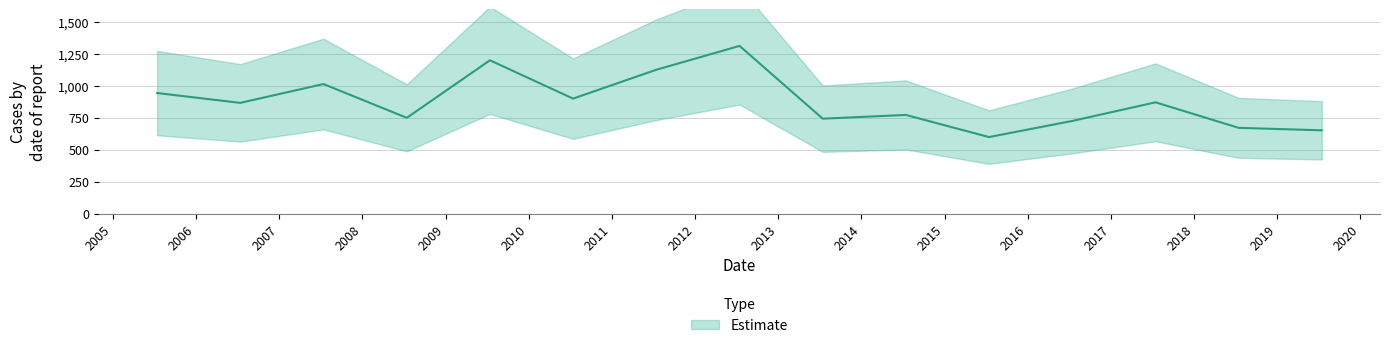

Reading left to right, what are all the values shown in this chart?

2005-07-15=944.0	2006-07-15=867.1	2007-07-15=1014.6	2008-07-15=750.0	2009-07-15=1200.7	2010-07-15=900.5	2011-07-15=1126.4	2012-07-15=1313.5	2013-07-15=743.2	2014-07-15=772.5	2015-07-15=599.1	2016-07-15=725.6	2017-07-15=871.4	2018-07-15=671.4	2019-07-15=652.1